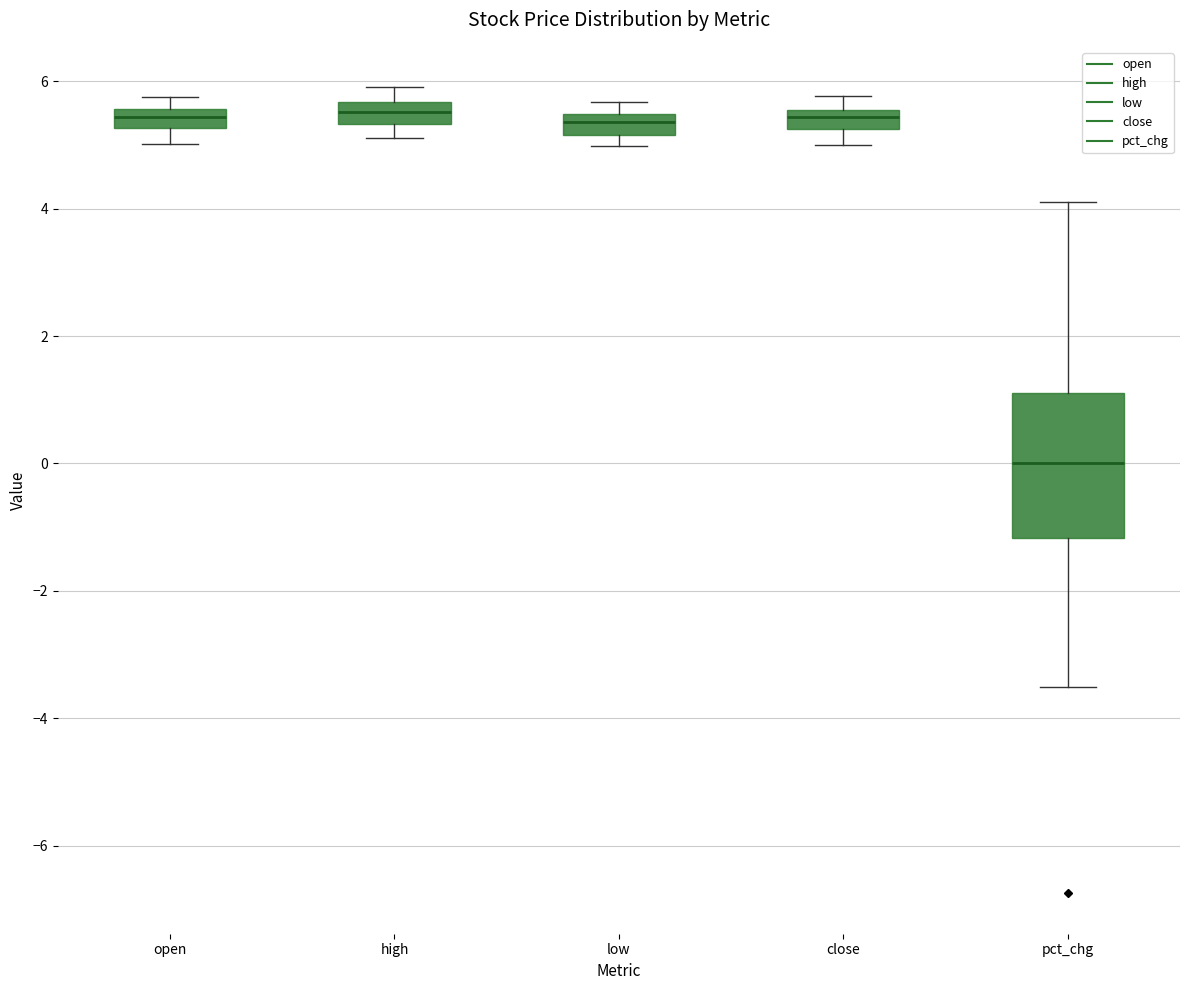

Which box has the lowest median line?

pct_chg